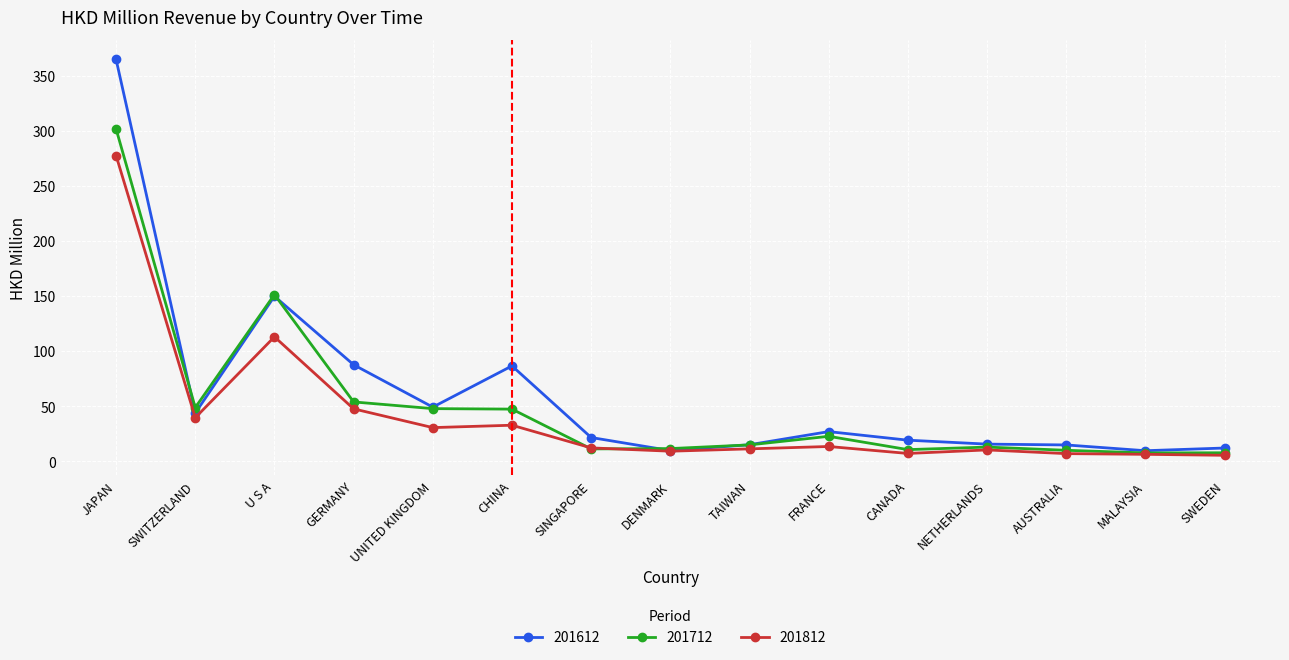

List the series in order of their peak value, highest first.

201612, 201712, 201812